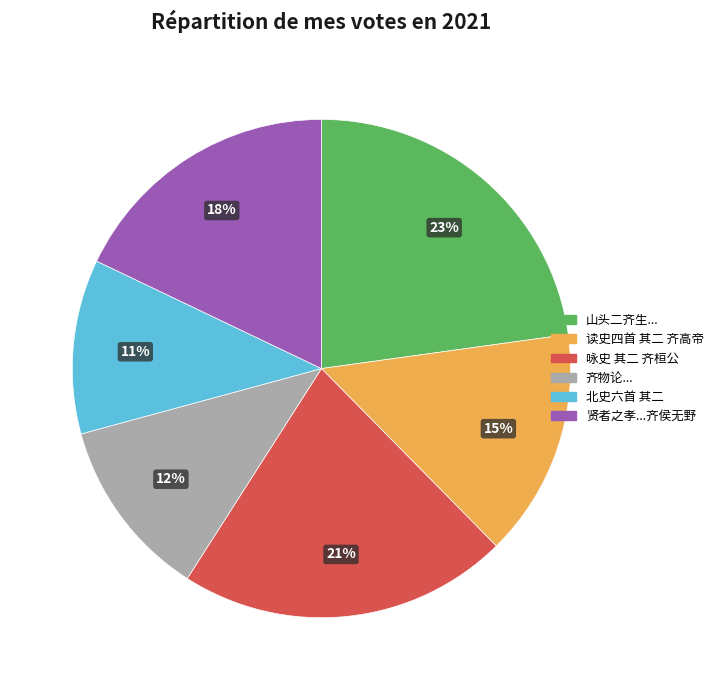

Is there a majority slice in this chart?

No